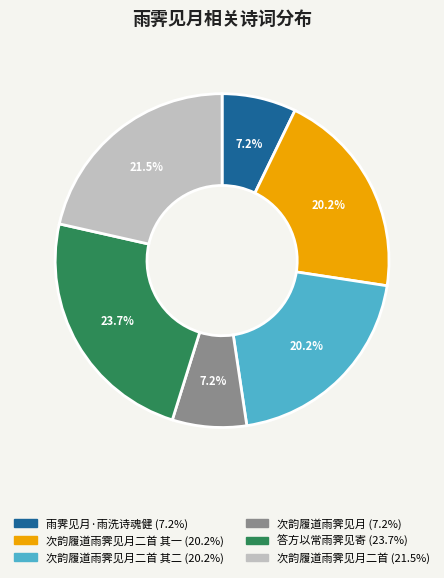

Does any single category account for the majority?

No